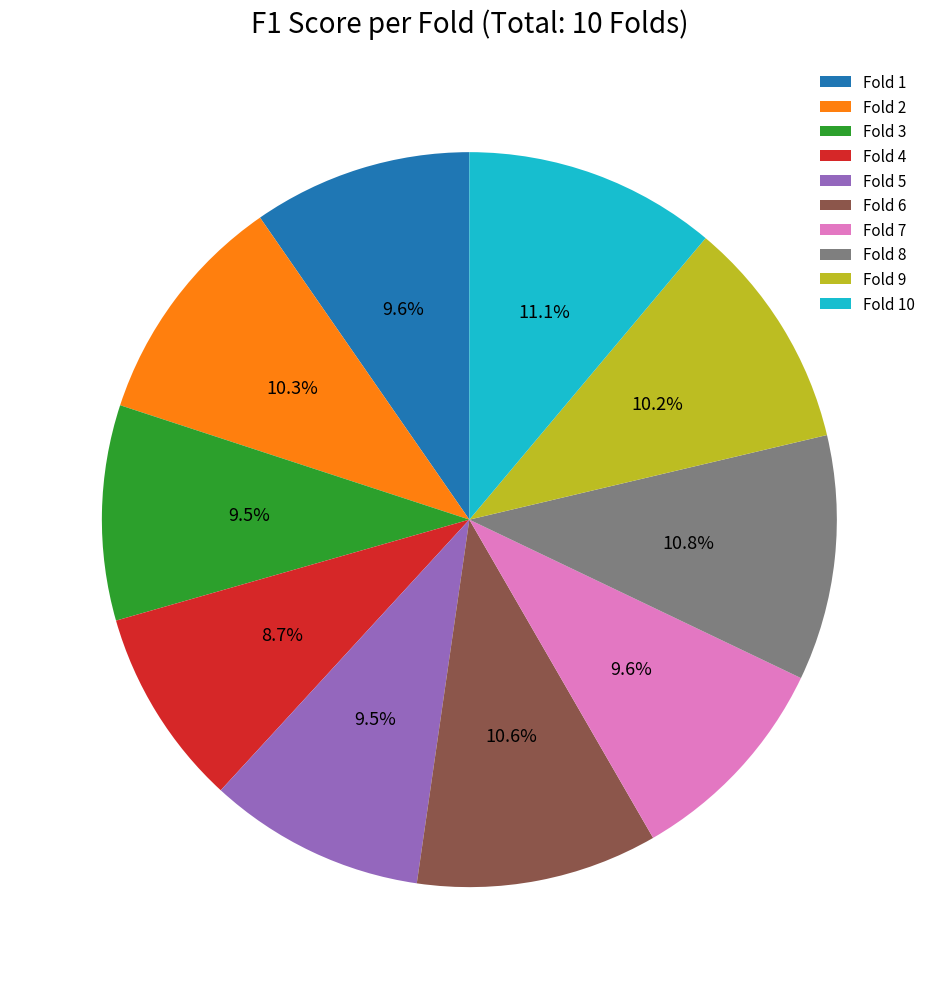

Do Fold 6 and Fold 7 together represent more than half of the pie?

No